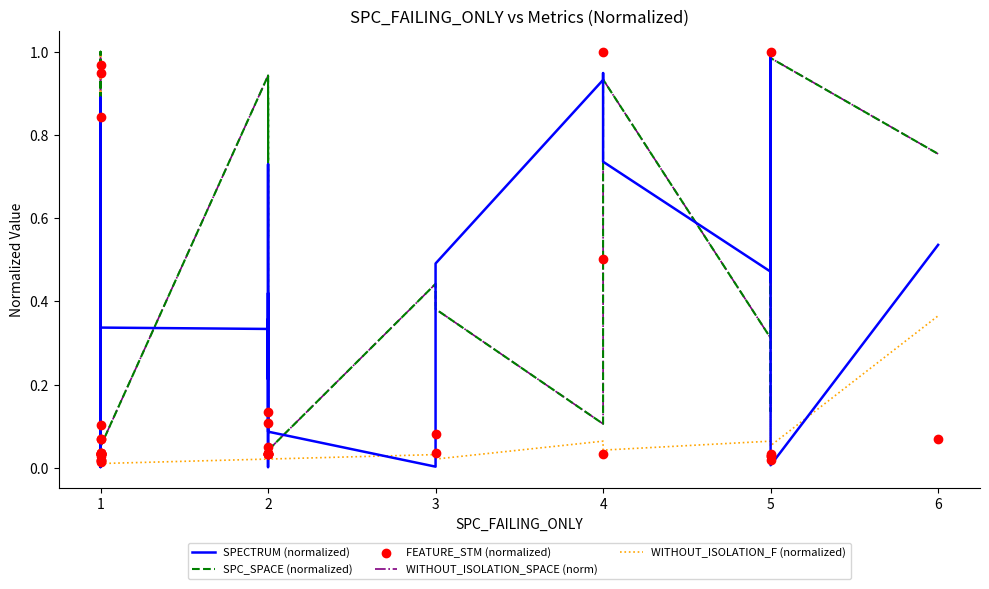

Is the value of FEATURE_STM (normalized) at 5 greater than the value of WITHOUT_ISOLATION_SPACE (norm) at 1?

No